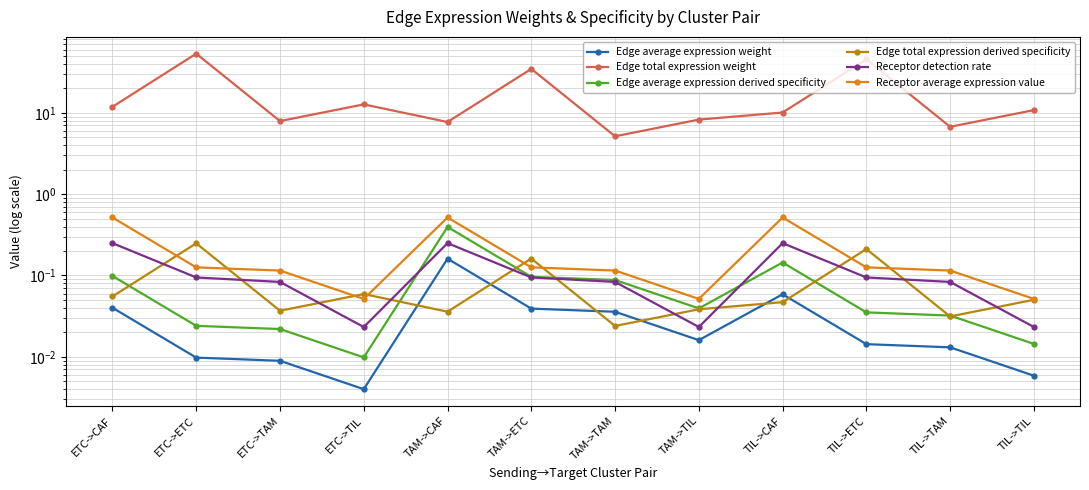

True or false: Edge total expression derived specificity and Edge average expression derived specificity cross at least once.

True